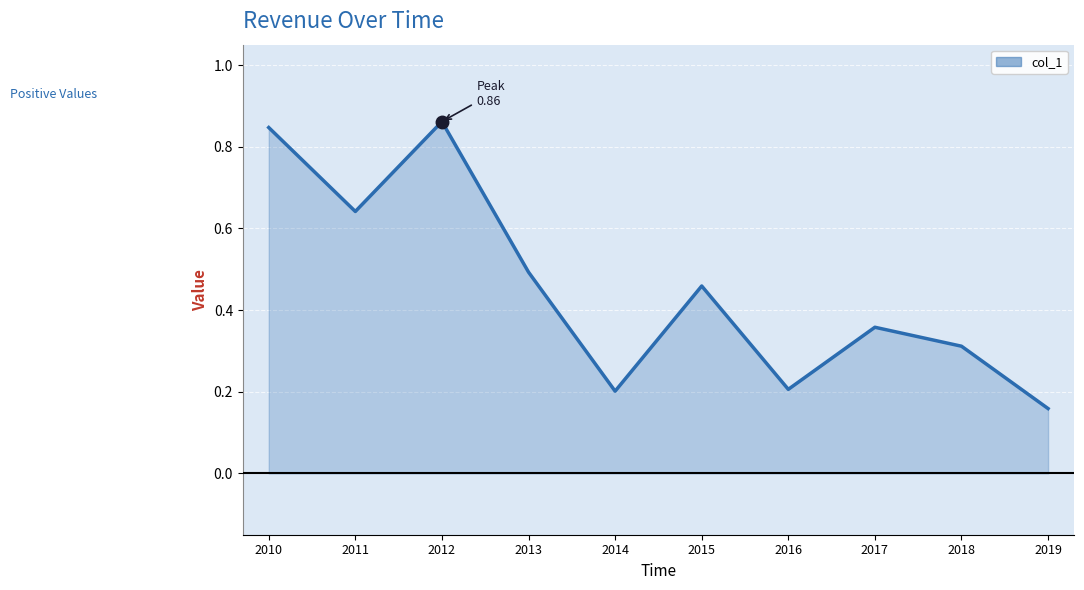

The value at 2015 is 0.5. True or false?

True